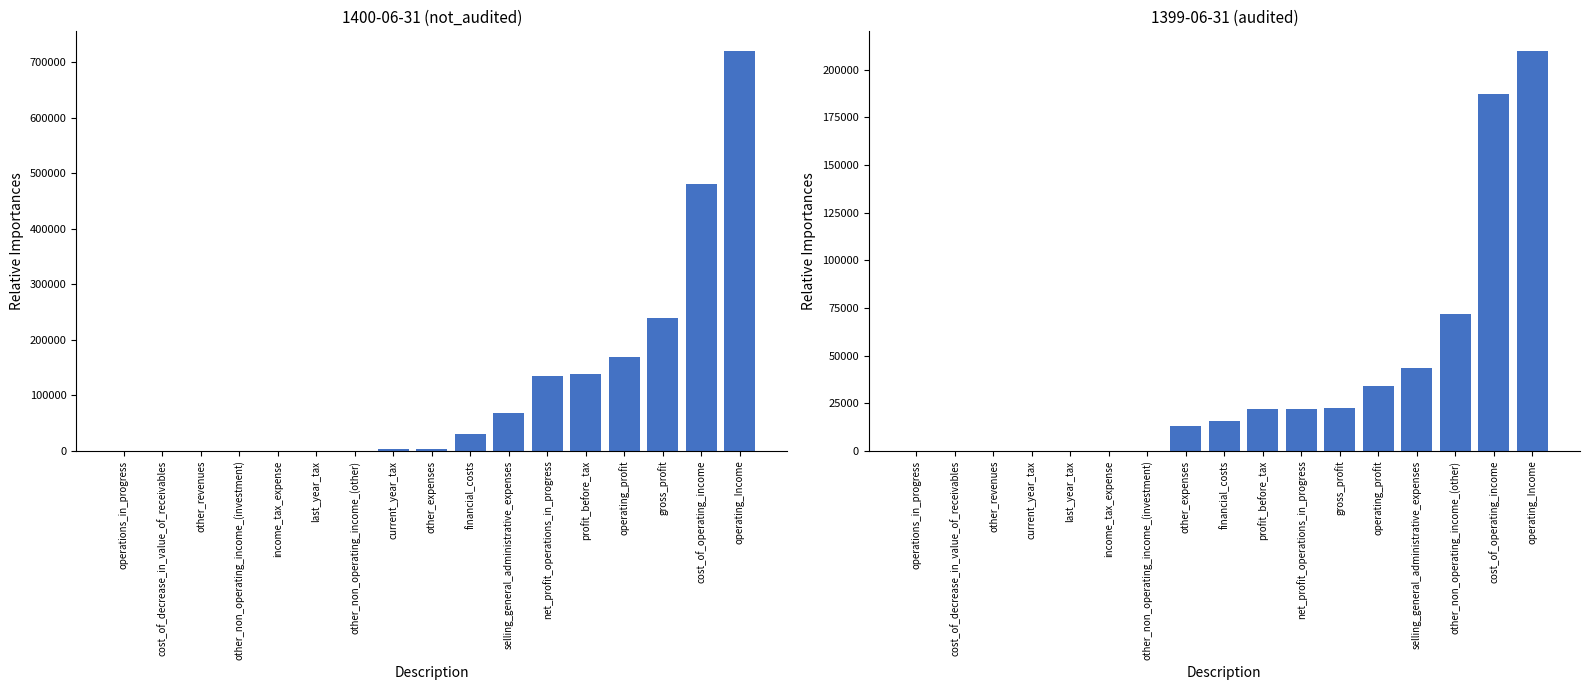

Reading left to right, list all the values displayed in this chart.

1400-06-31 (not_audited): 0	0	0	0	0	0	397	3323	4129	30131	67405	135143	138466	168200	239734	479638	719372
1399-06-31 (audited): 0	0	0	0	0	0	52	13303	15433	22226	22226	22533	34069	43299	71676	187196	209729